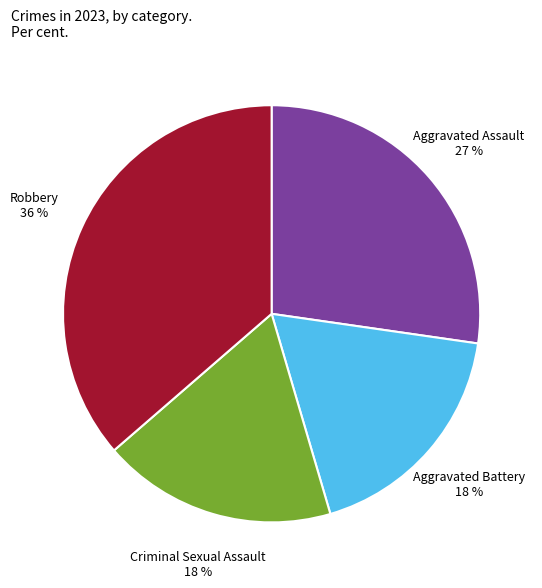

Is there any slice that represents more than half of the pie?

No